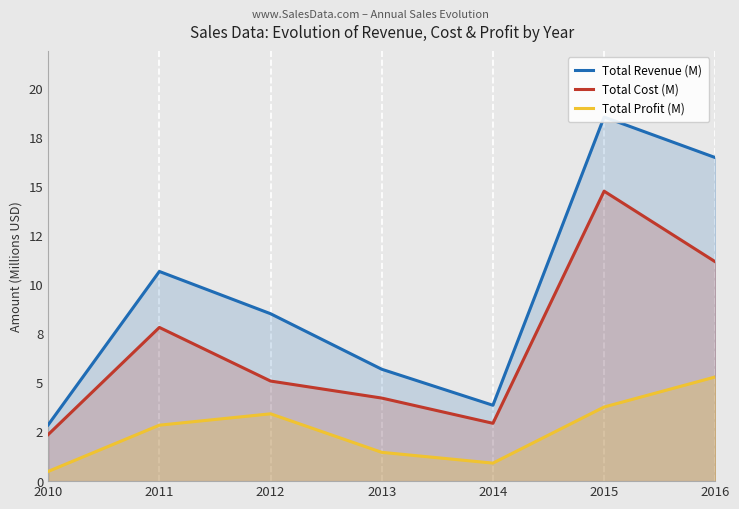

In Total Cost (M), how many points are higher than both neighbors (excluding endpoints)?

2